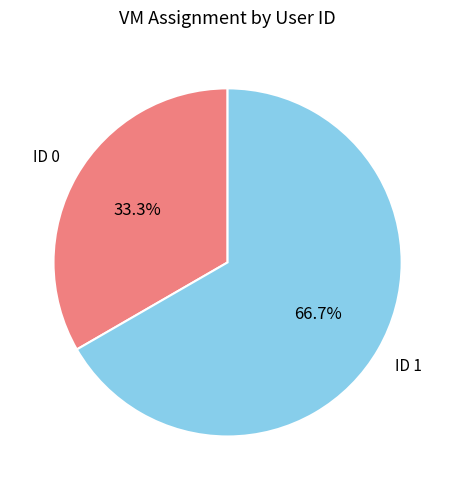

Which slice represents more than half of the pie?

ID 1